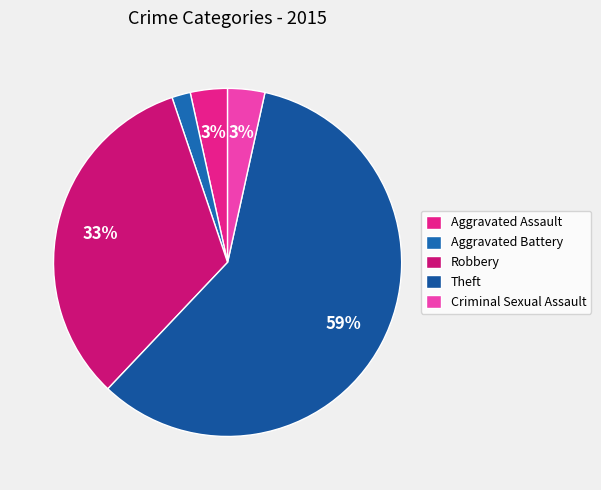

To the nearest percent, what is the combined percentage of Aggravated Assault and Aggravated Battery?

5%